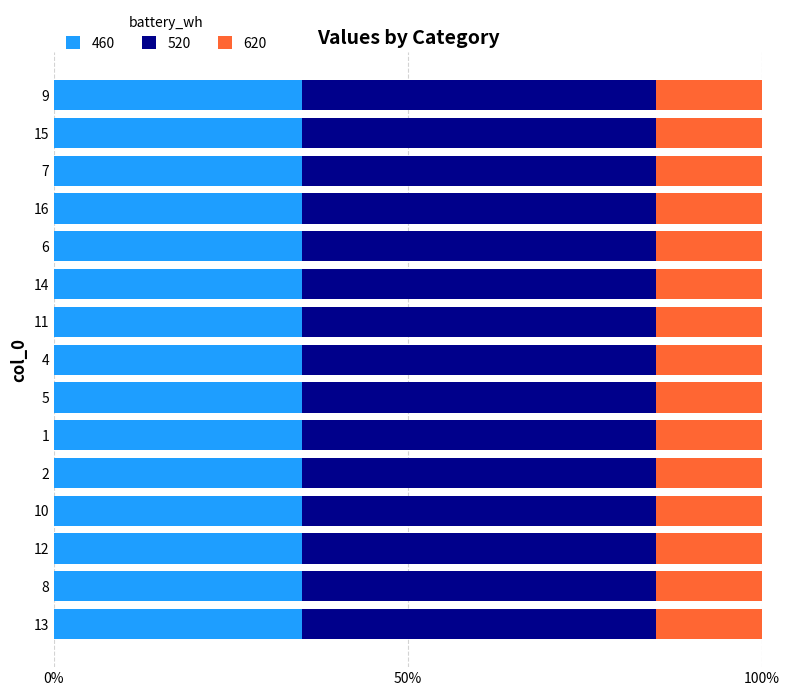

Is it true that 460 equals 35.0 at 8?

True